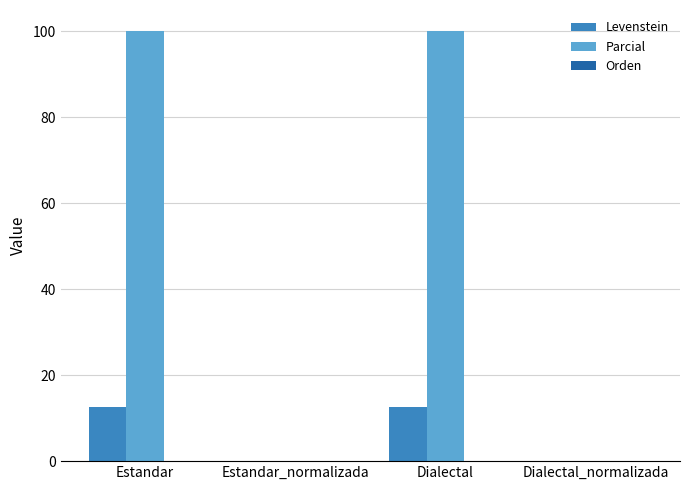

Between Estandar and Dialectal_normalizada, which series saw the biggest shift?

Parcial